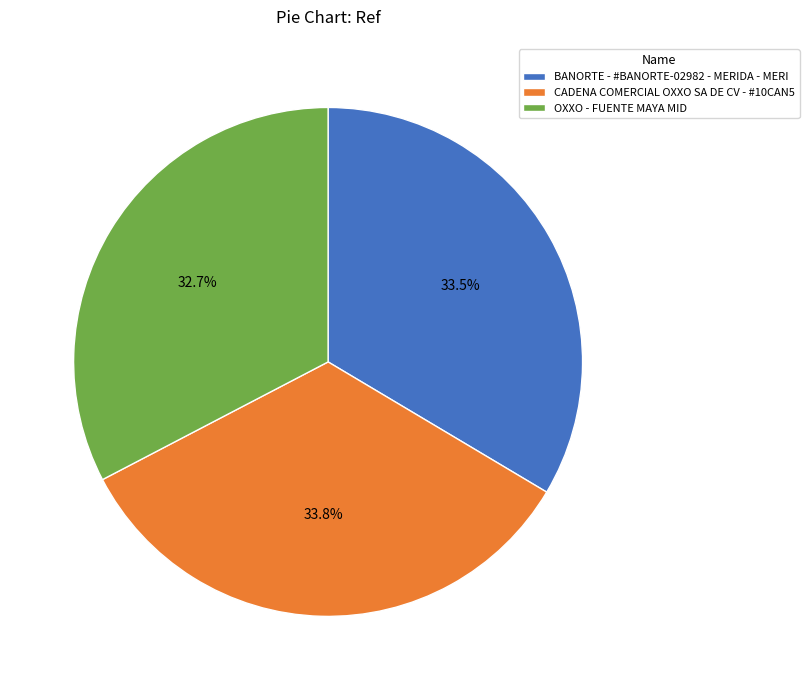

Does CADENA COMERCIAL OXXO SA DE CV - #10CAN5 account for over 50% of the chart?

No